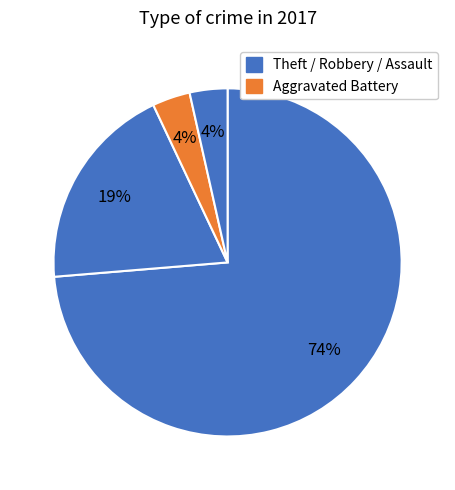

How many segments does this pie chart have?

4